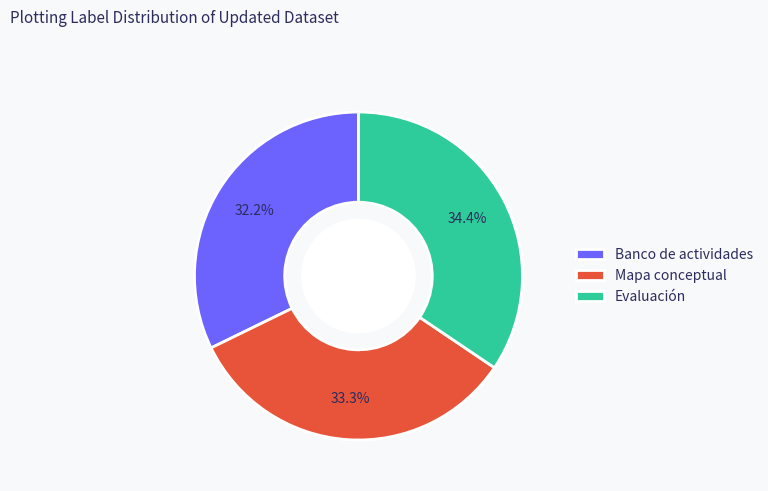

What percentage is the Banco de actividades slice, to the nearest percent?

32%